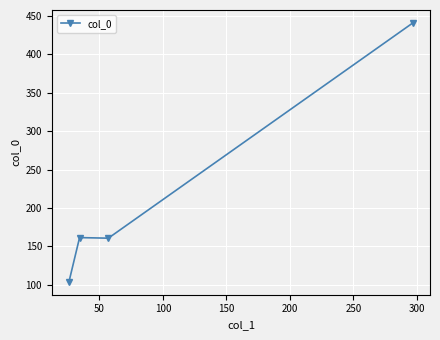

What is the maximum value shown in the chart?

440.9